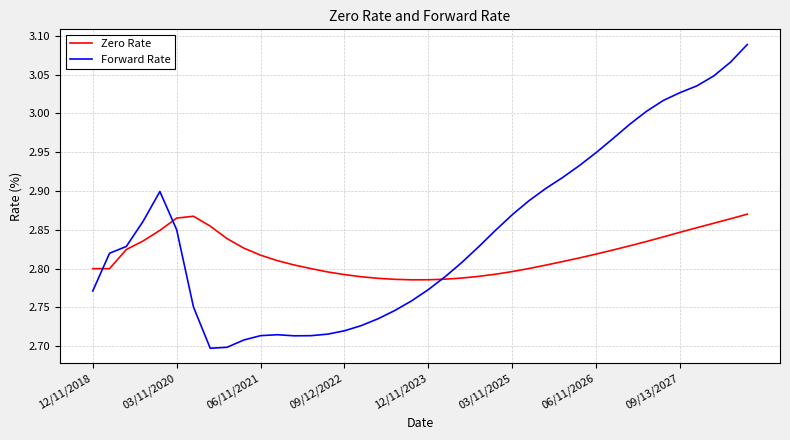

What is the sum of all Zero Rate values?

112.7